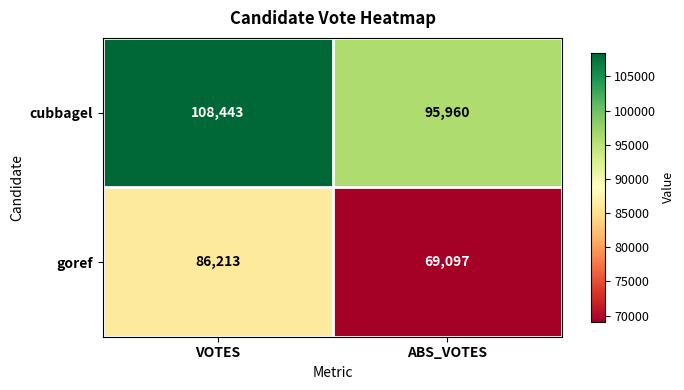

List the series in order of their peak value, highest first.

cubbagel, goref